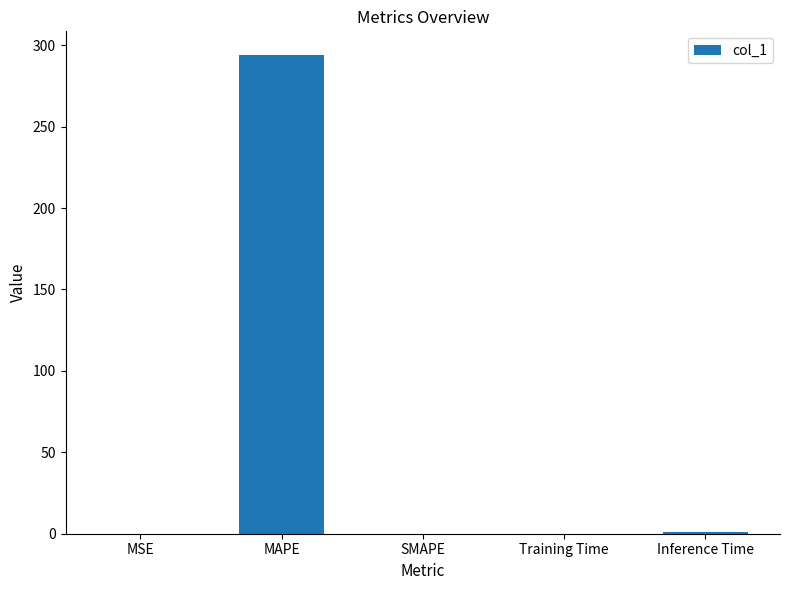

Are the bars horizontal?

No